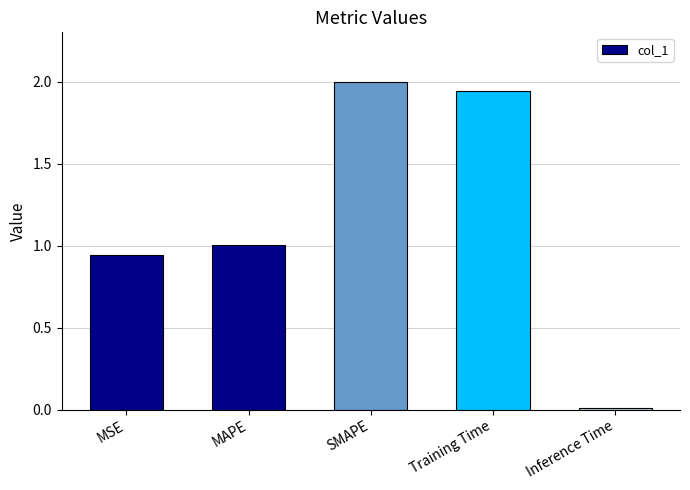

Which label corresponds to the smallest value in the chart?

Inference Time